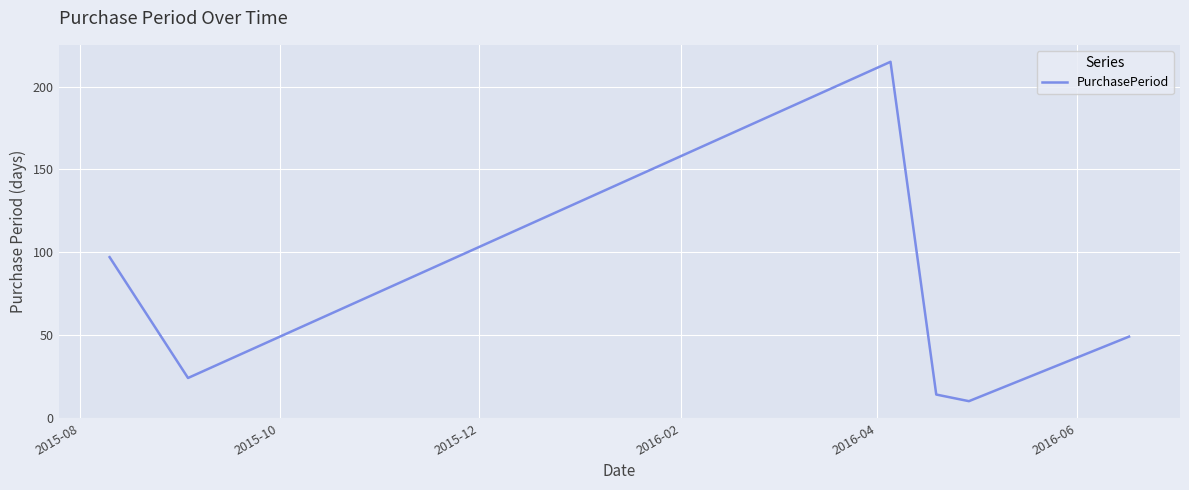

How many series are shown in this chart?

1